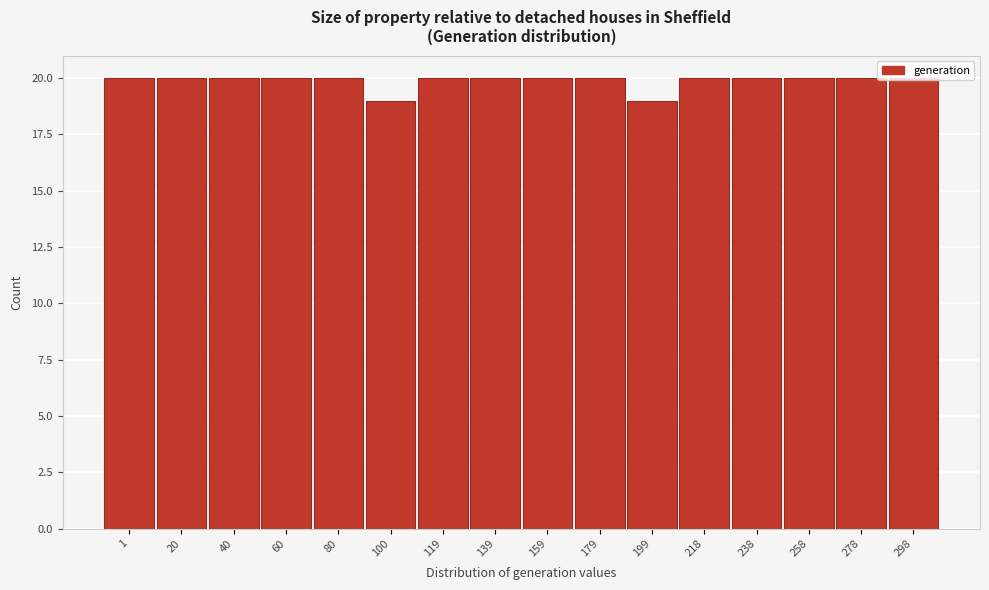

Approximately how many times larger is the value at 298 compared to 40?

1.0